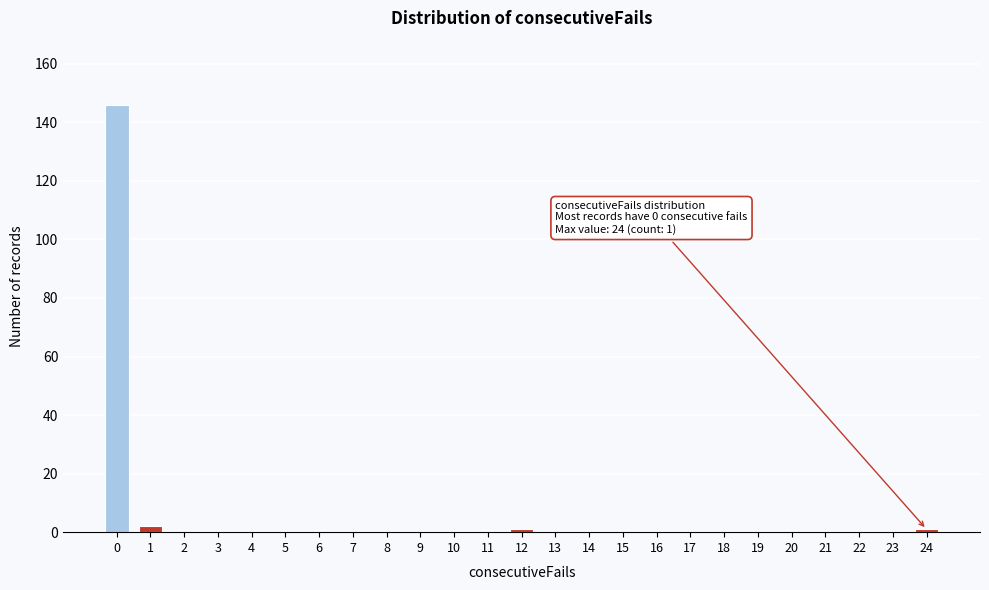

Reading left to right, extract all data points from this chart.

0=146	1=2	2=0	3=0	4=0	5=0	6=0	7=0	8=0	9=0	10=0	11=0	12=1	13=0	14=0	15=0	16=0	17=0	18=0	19=0	20=0	21=0	22=0	23=0	24=1